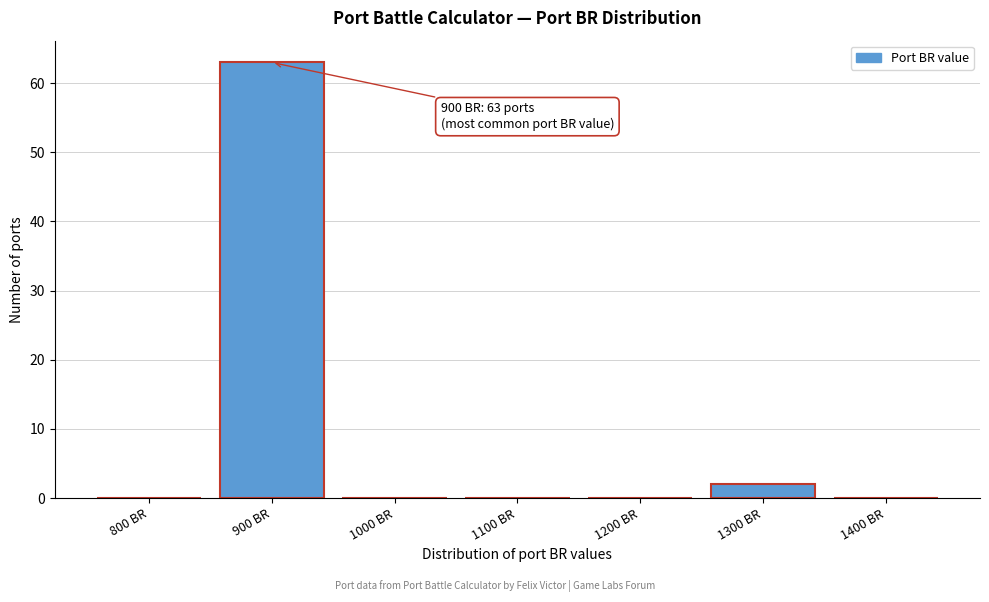

Reading left to right, list all the values displayed in this chart.

800 BR=0	900 BR=63	1000 BR=0	1100 BR=0	1200 BR=0	1300 BR=2	1400 BR=0